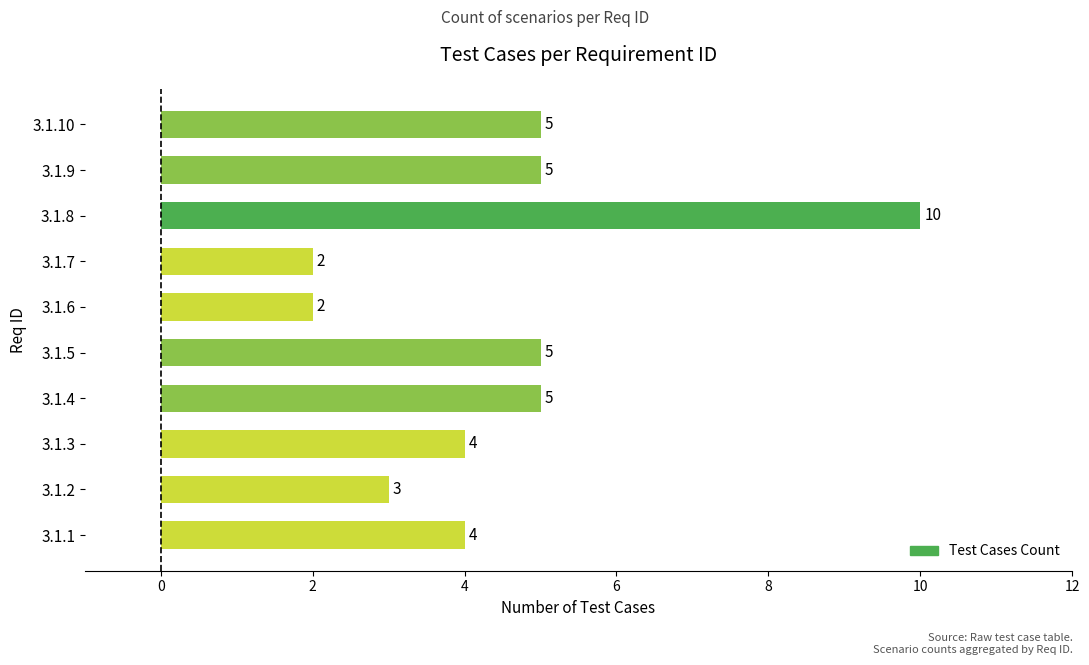

Reading bottom to top, extract all data points from this chart.

4	3	4	5	5	2	2	10	5	5